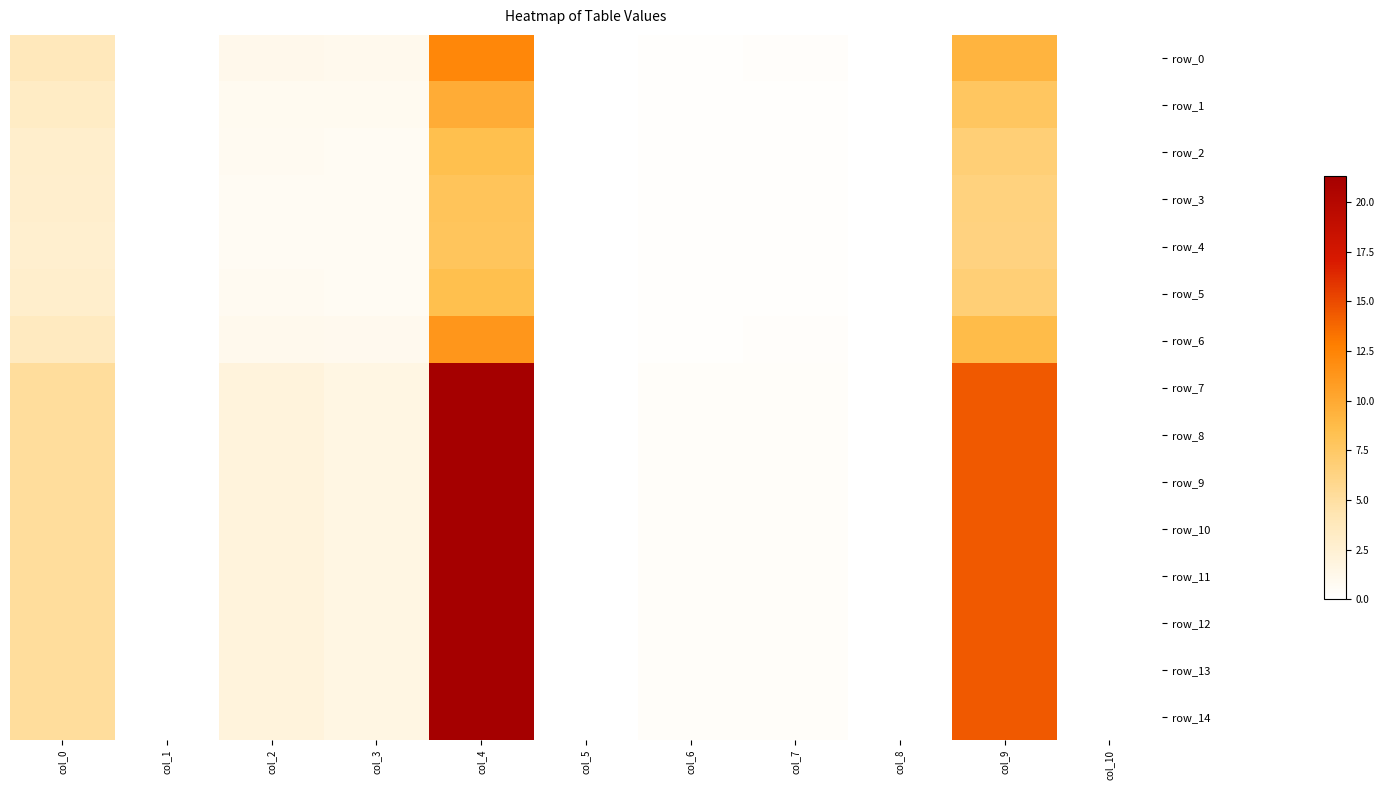

What is the difference between the row_5 values at col_9 and col_5?

6.8